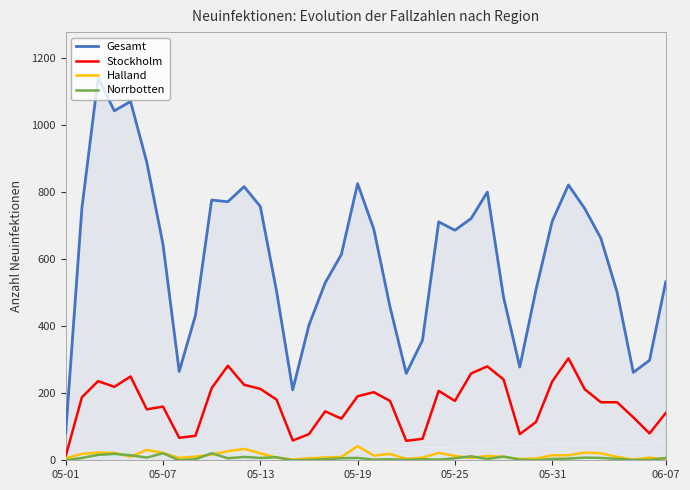

What is the highest value of the Stockholm series?

304